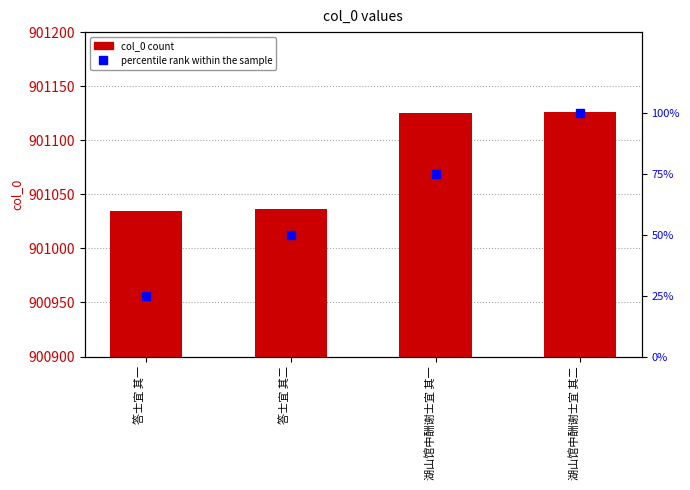

At how many categories does at least one series exceed 65409?

4